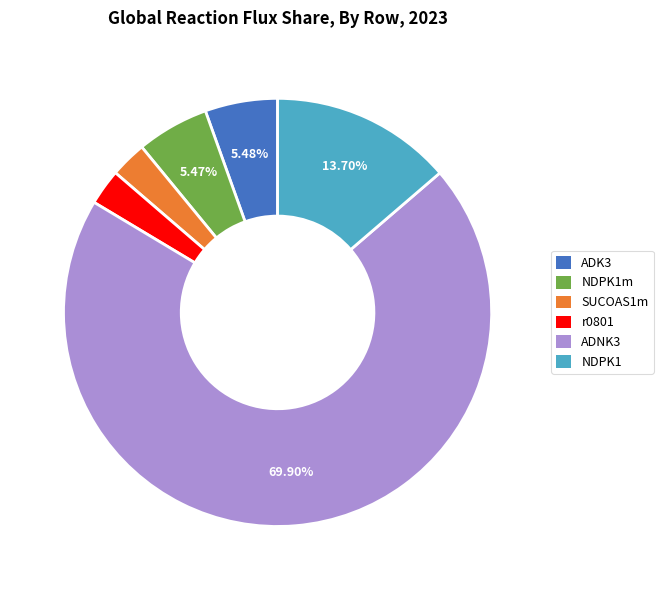

Approximately how many times larger is the value at NDPK1 compared to NDPK1m?

2.5